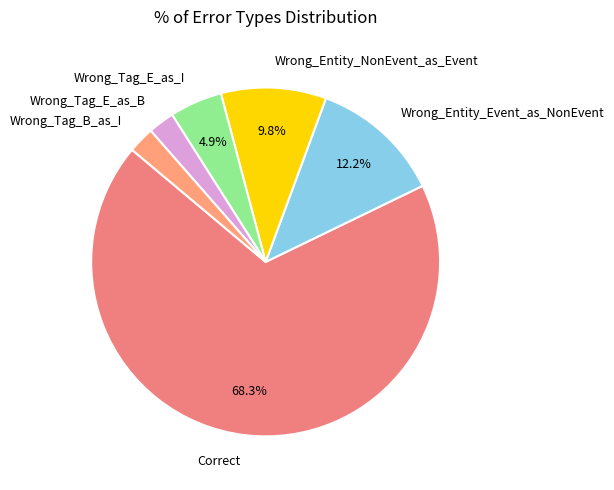

How many slices are in this pie chart?

6